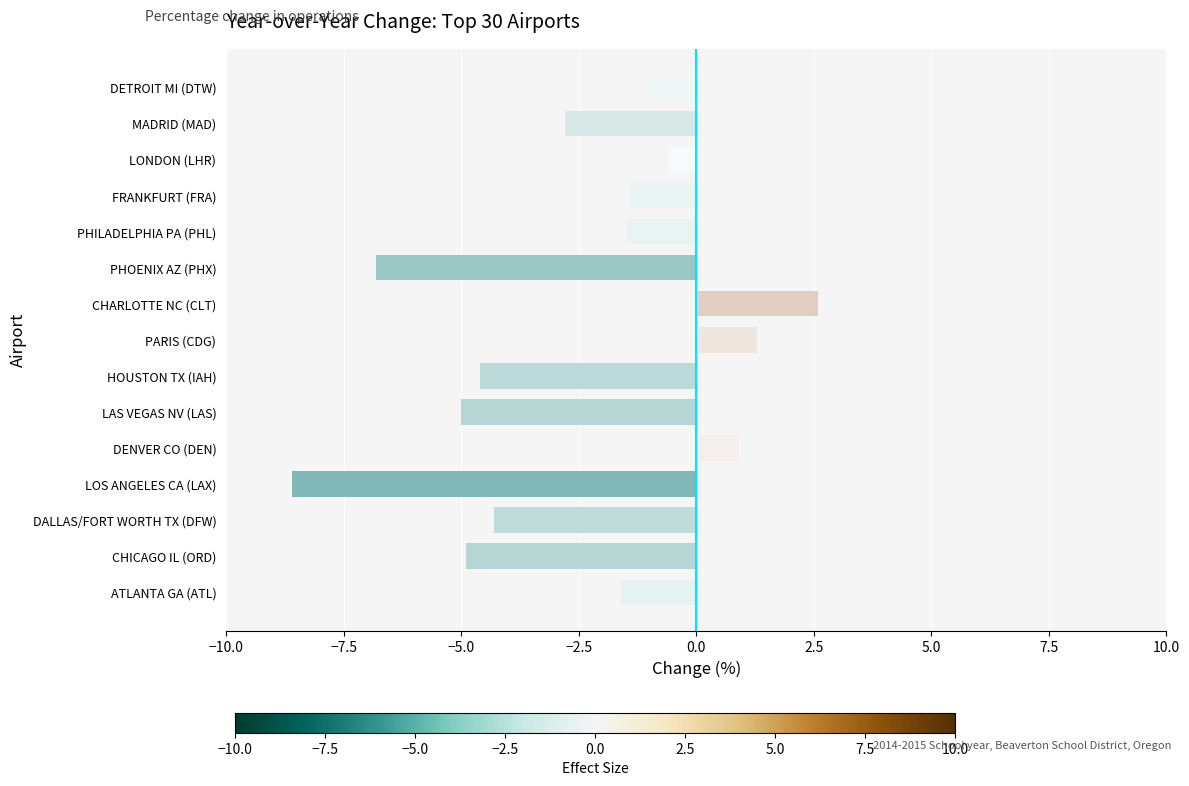

Is it true that the value at DETROIT MI (DTW) is -1.7?

False